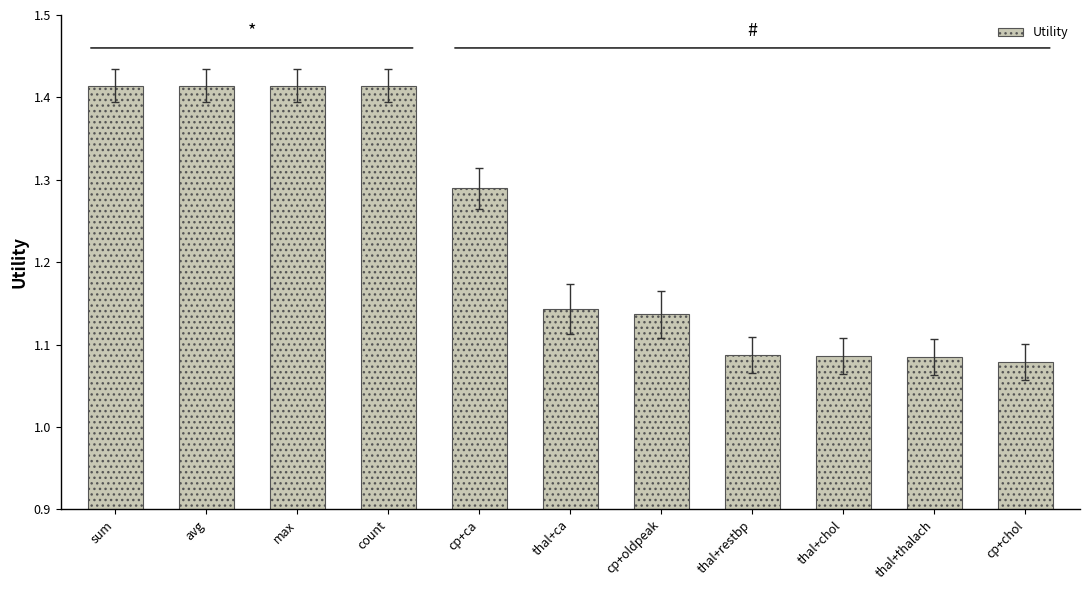

Which has a higher value, thal+thalach or thal+ca?

thal+ca